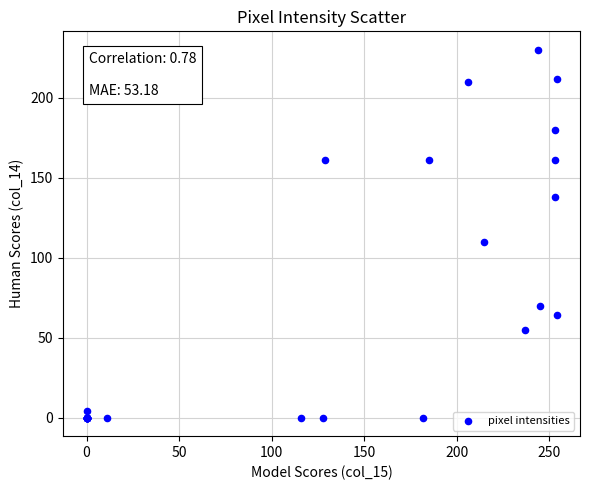

What Y value in the scatter plot is closest to 115?

110